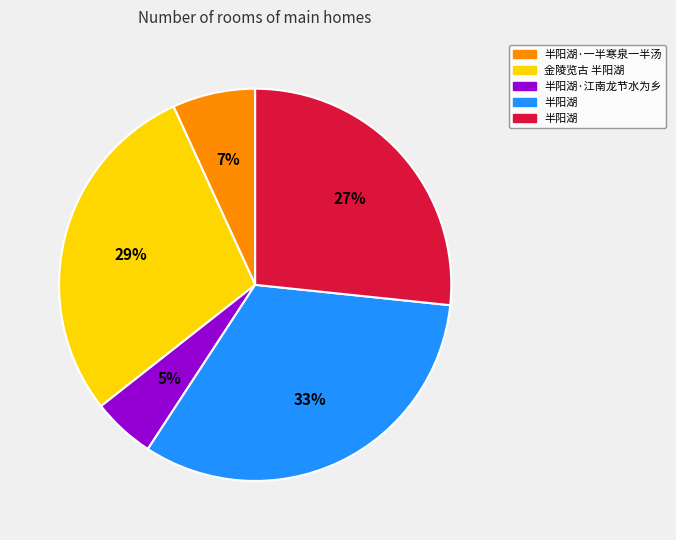

To the nearest percent, what is the average slice percentage?

20%